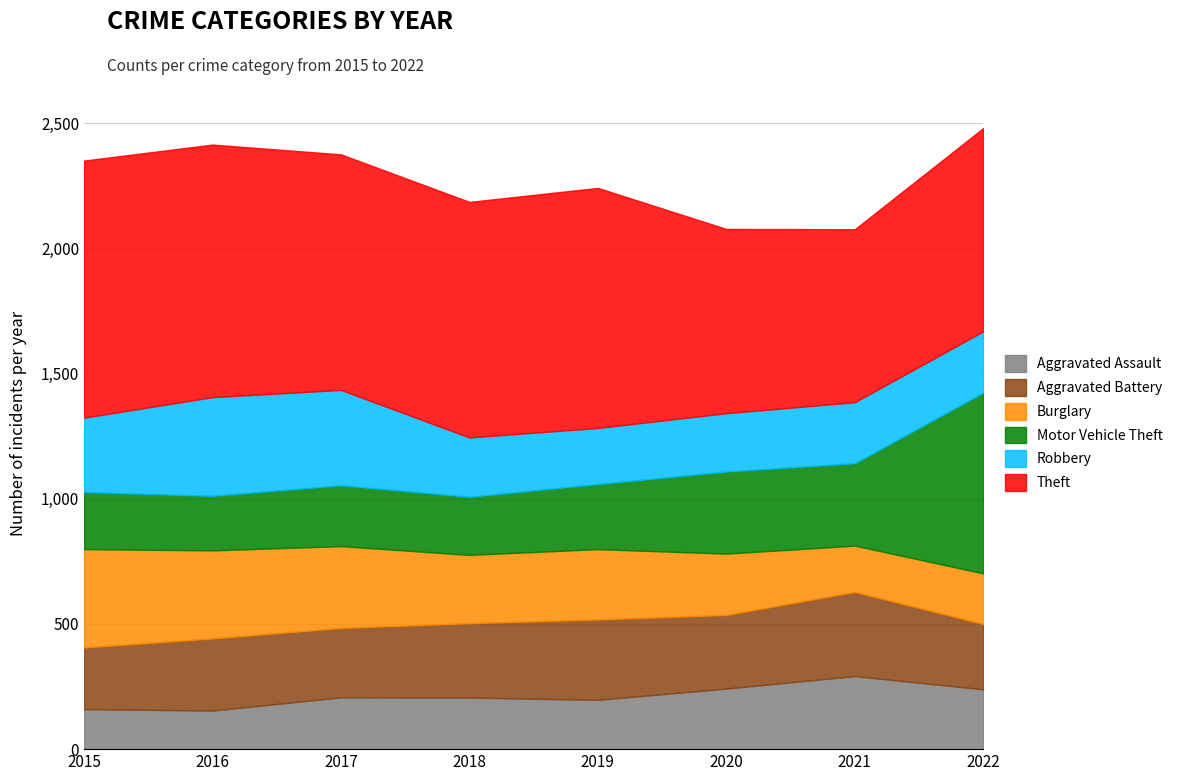

How many interior local valleys does the Aggravated Battery series have?

2